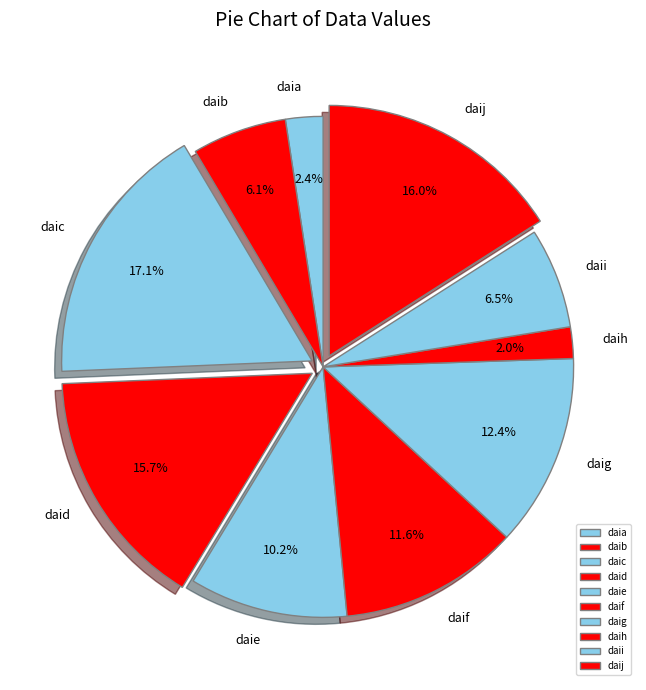

What is the largest slice in the pie chart?

daic